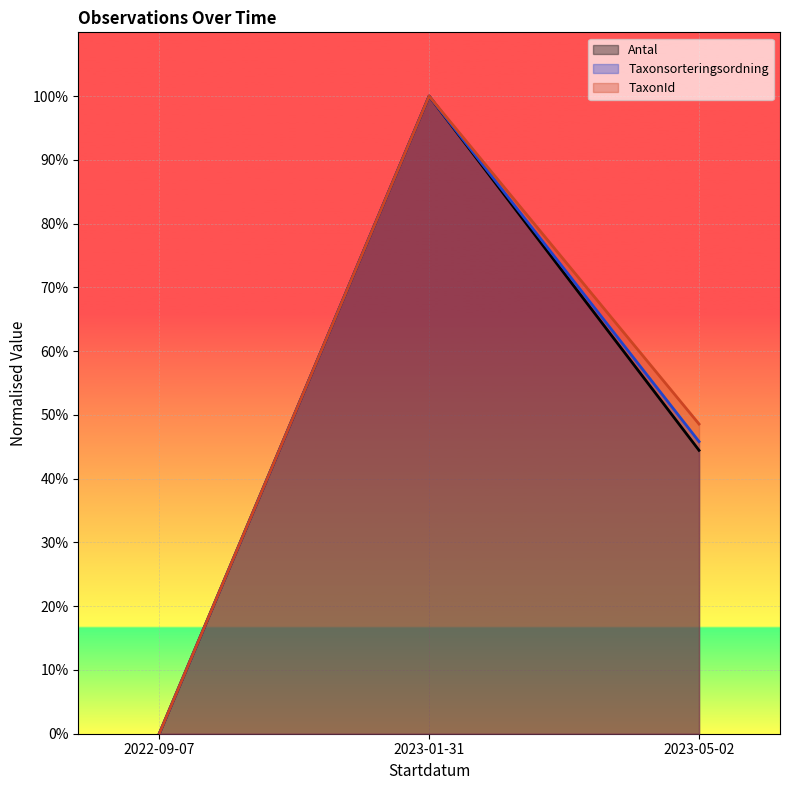

How many data points does each series have?

3